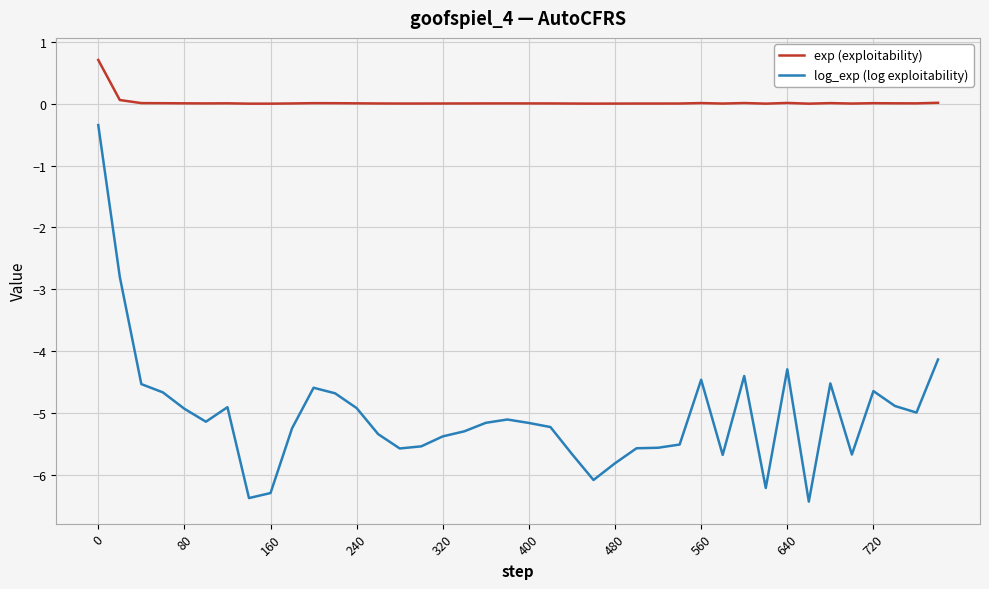

Rank the series by their average value, from highest to lowest.

exp (exploitability), log_exp (log exploitability)